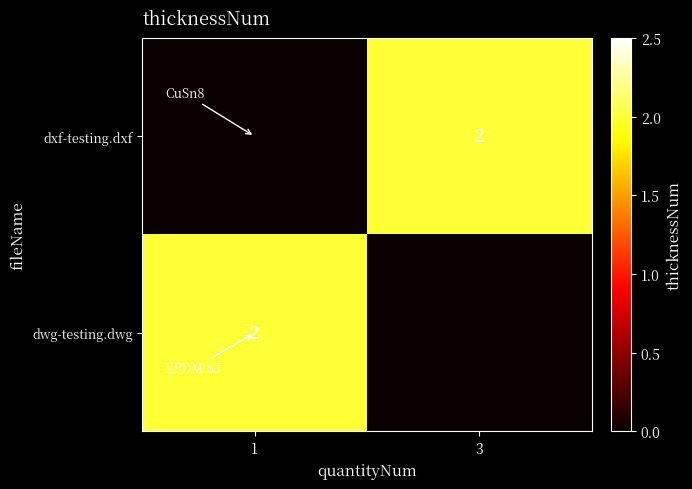

True or false: dxf-testing.dxf has a value of 1 at 3.

False